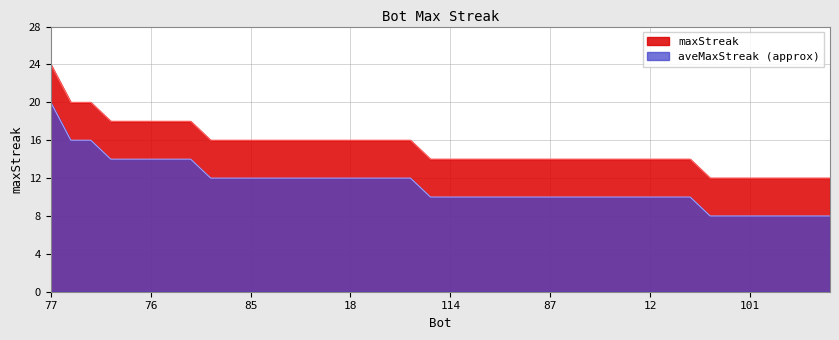

What is the label of the 36th point from the right?

79